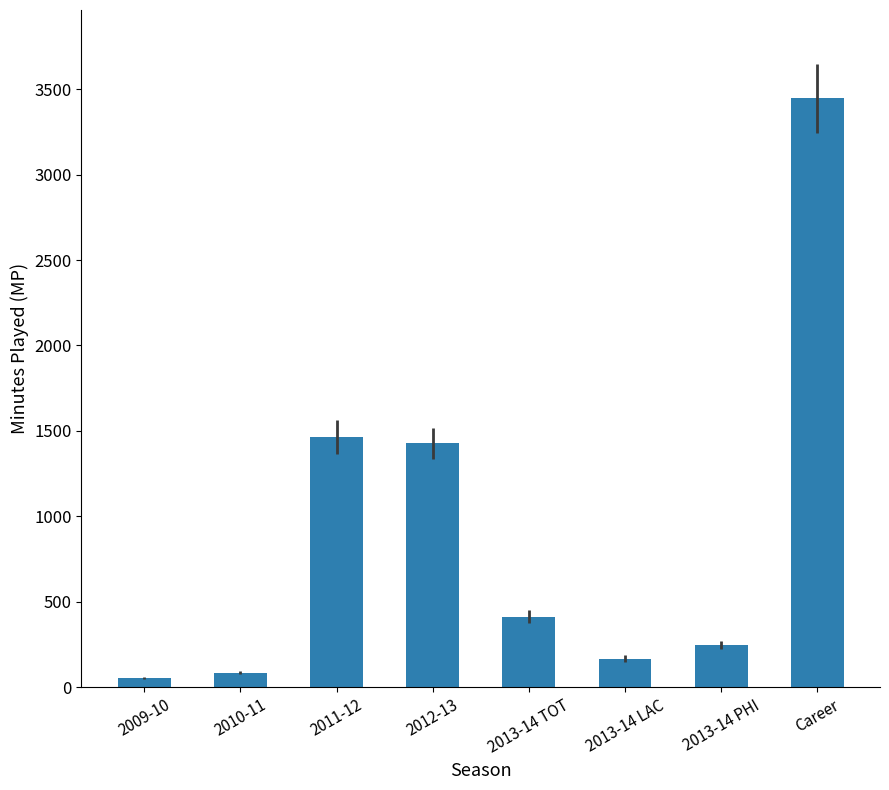

What is the sum of the values at 2013-14 PHI and 2013-14 LAC?

414